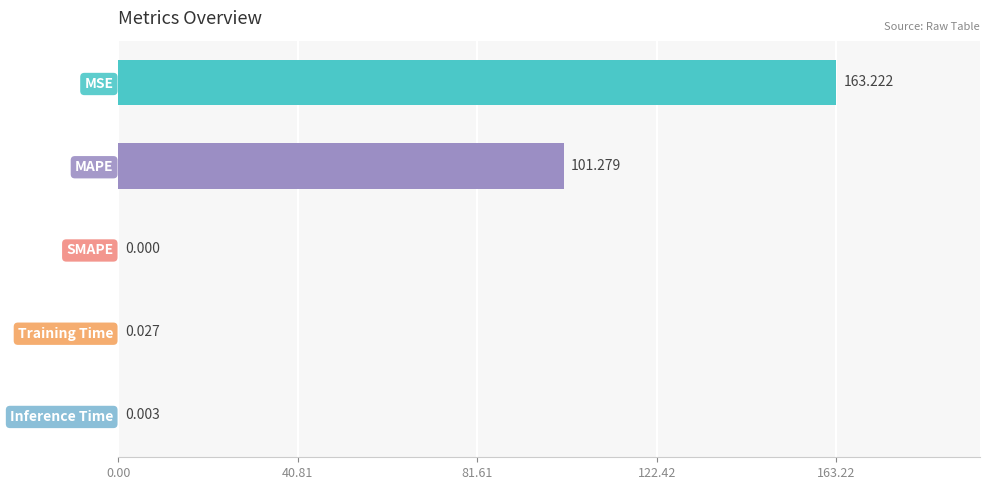

Reading left to right, extract all data points from this chart.

163.2	101.3	0.0	0.0	0.0